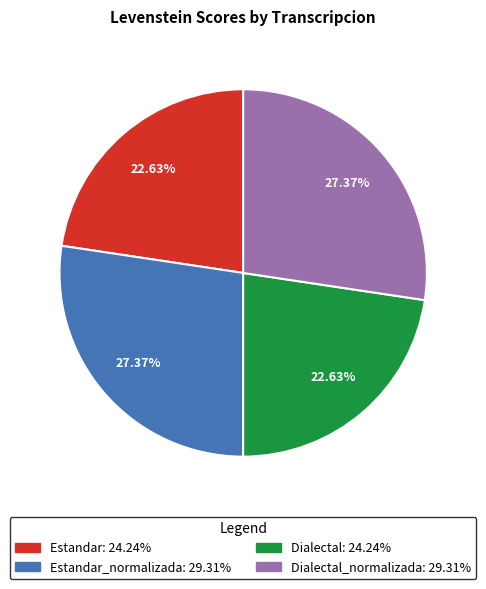

How many segments does this pie chart have?

4